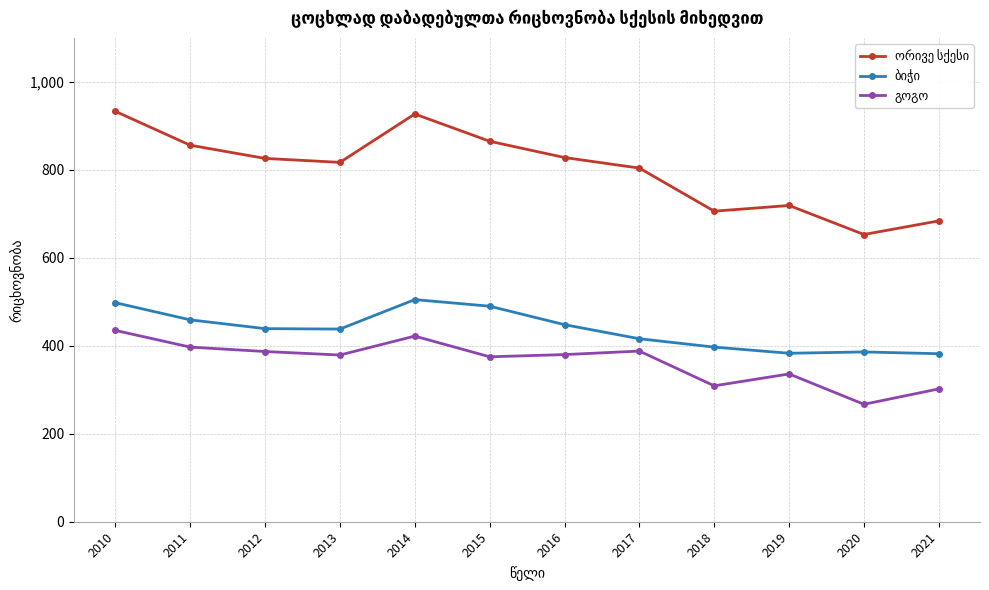

Does the chart have visible grid lines?

Yes